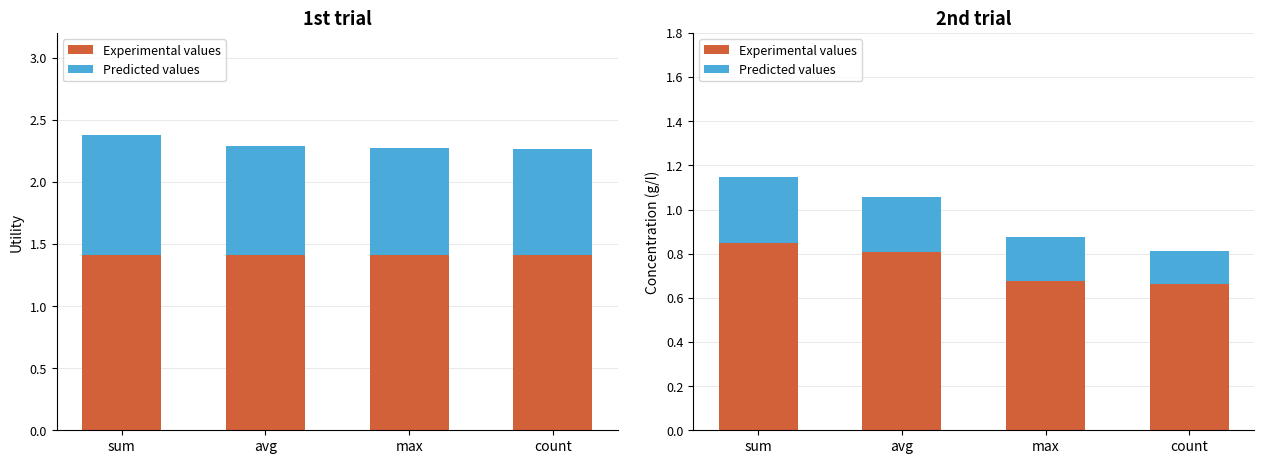

How many groups of bars are there?

4